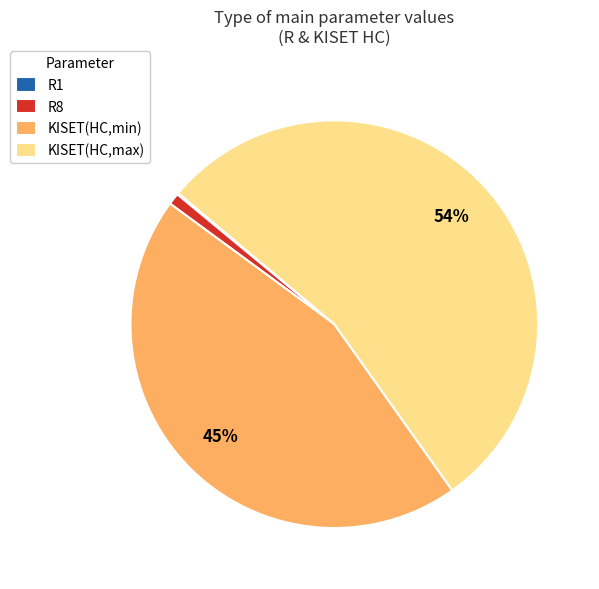

Which category has the biggest portion of the pie?

KISET(HC,max)